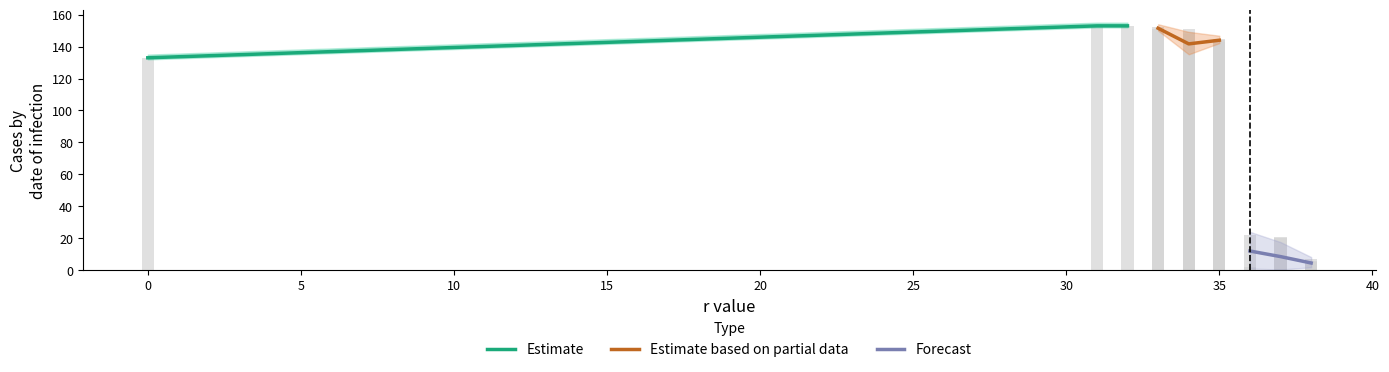

Reading left to right, what are all the values shown in this chart?

Estimate: 133.0	153.0	153.0
Estimate based on partial data: 151.5	141.7	144.0
Forecast: 12.0	8.5	4.5